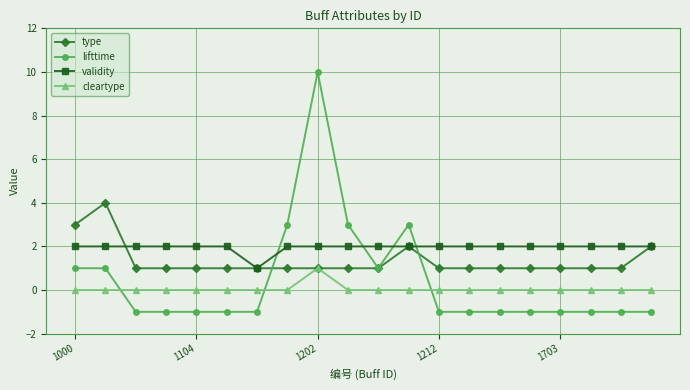

What is the maximum value for type?

4